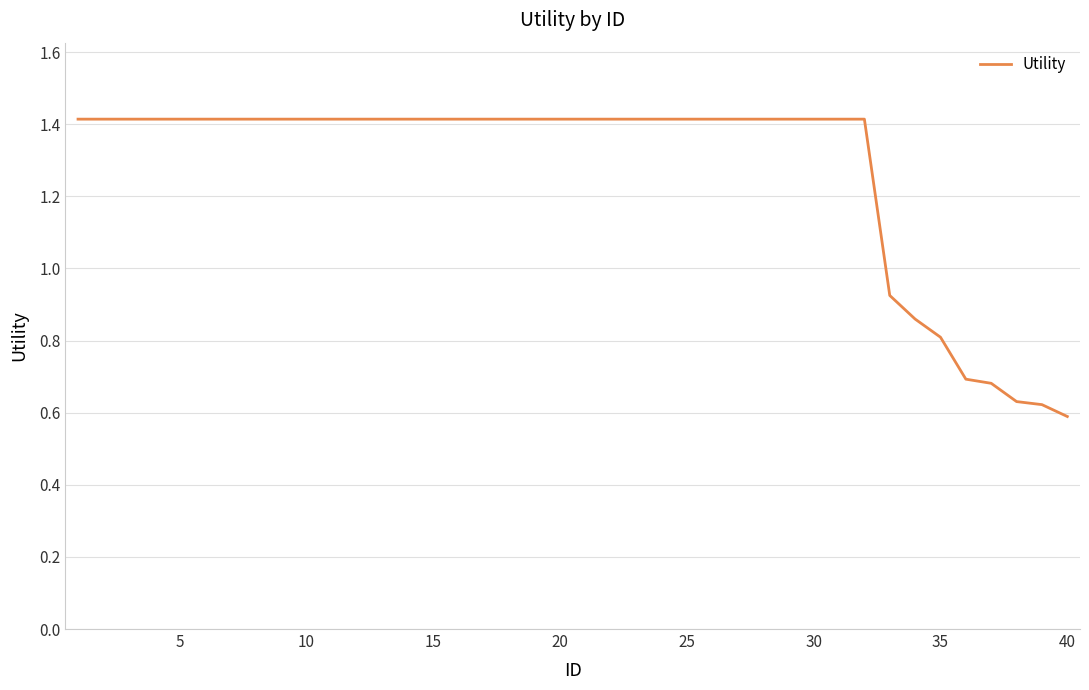

What is the greatest value displayed?

1.4